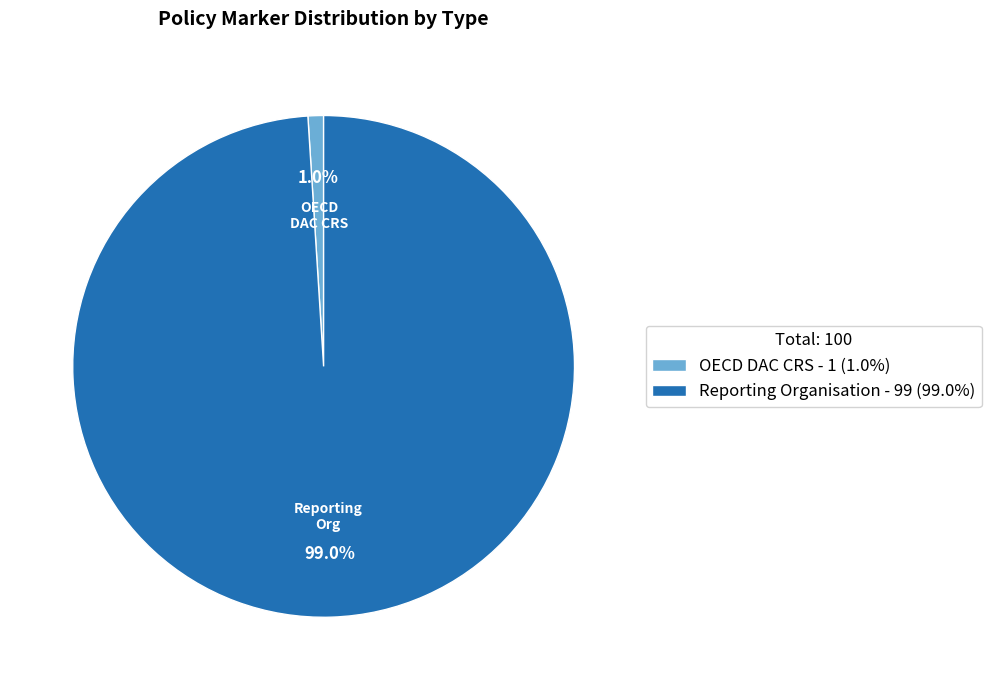

To the nearest percent, what is the difference between the largest and smallest slice percentages?

98%